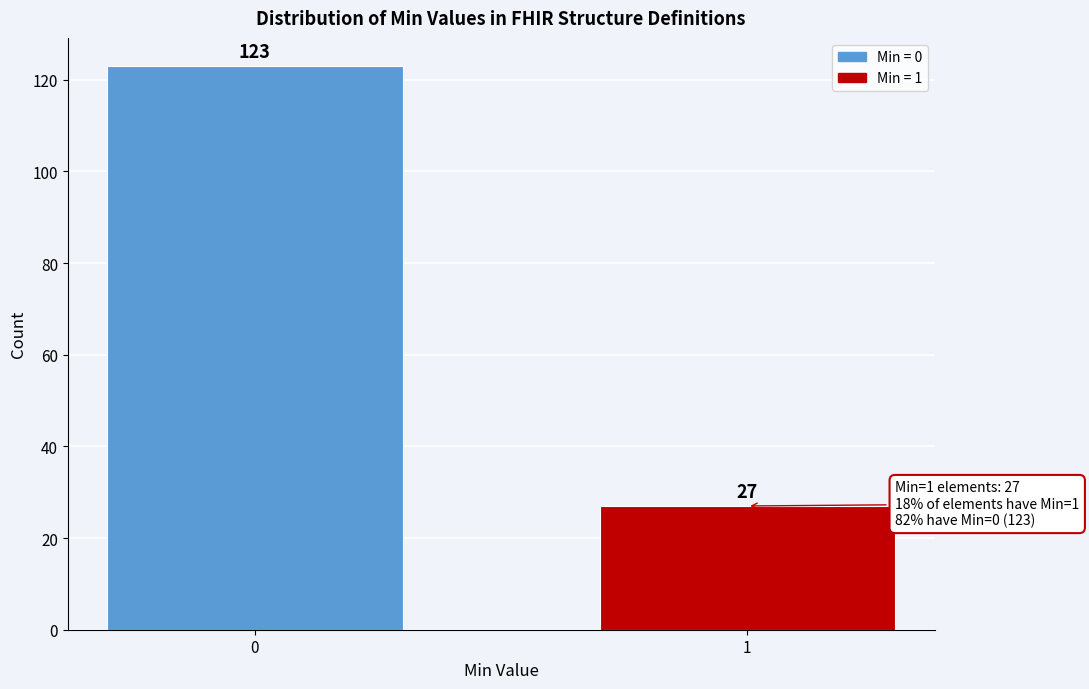

Reading left to right, list all the values displayed in this chart.

123	27